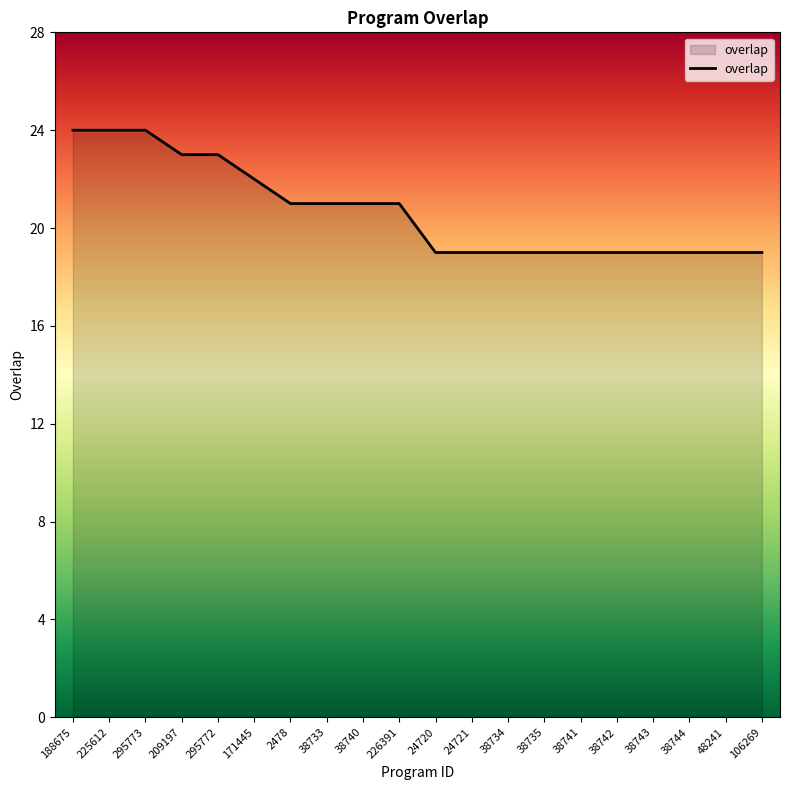

What is the minimum value shown in the chart?

19